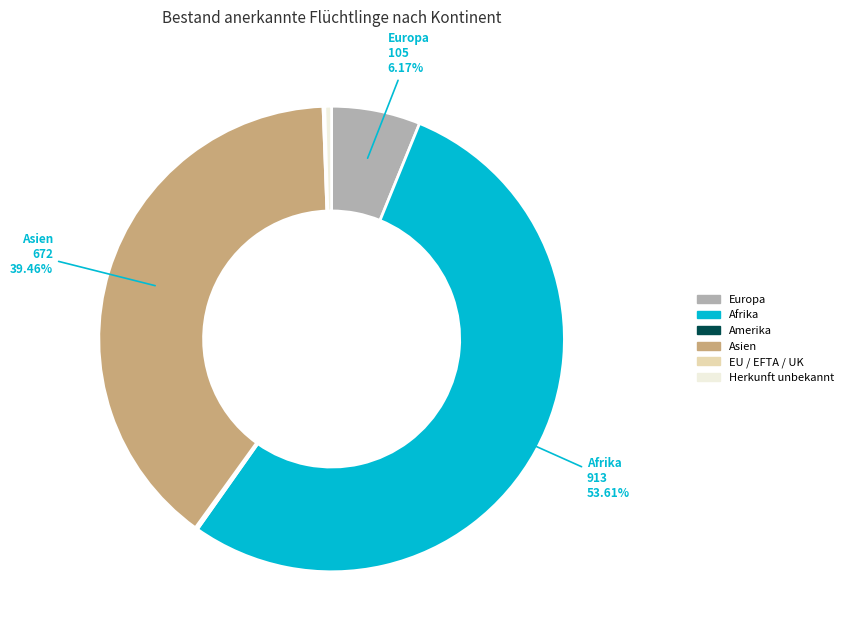

Which category has the biggest portion of the pie?

Afrika